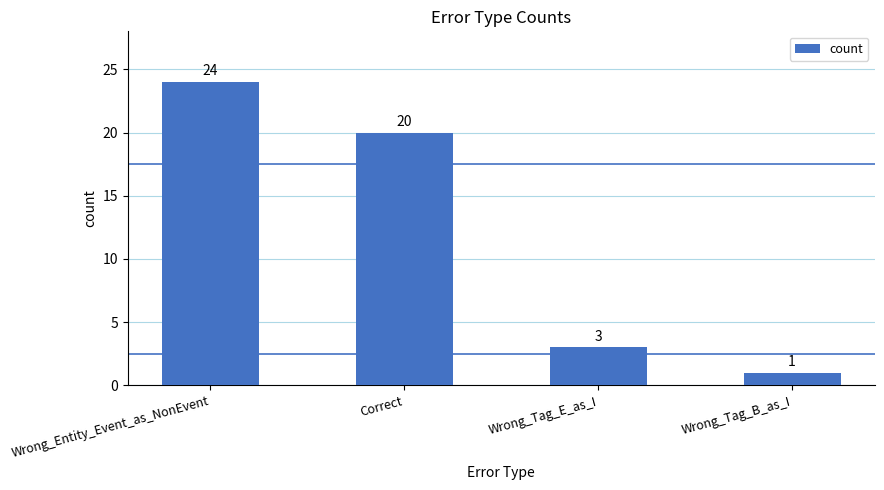

Is it true that the value at Wrong_Entity_Event_as_NonEvent is 24?

True